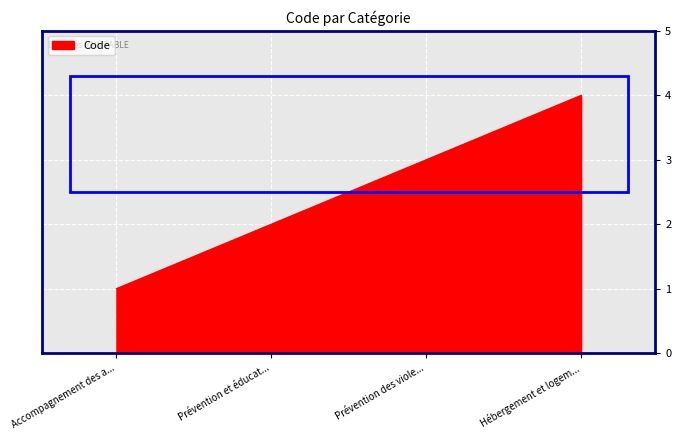

Count the number of categories in the chart.

4